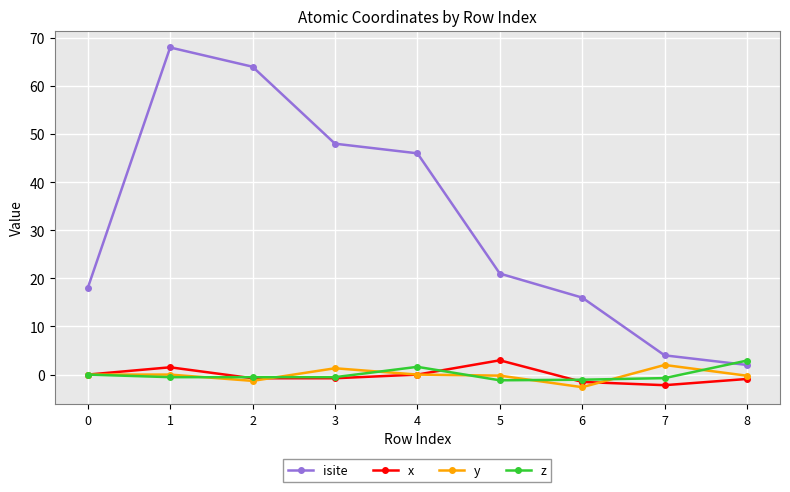

Which series has the largest range (max minus min)?

isite